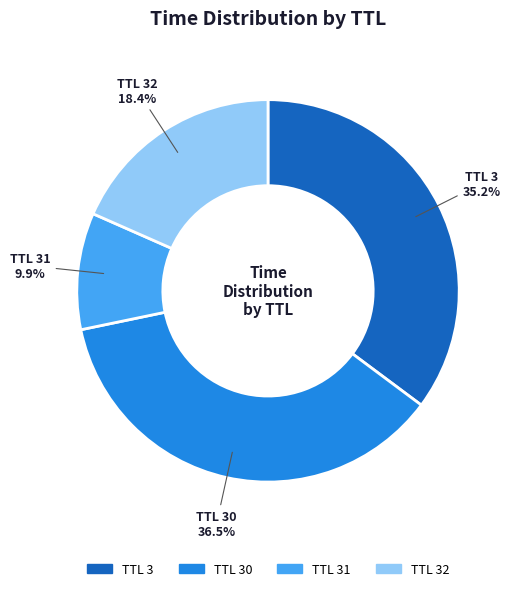

Which category has the smallest portion of the pie?

TTL 31